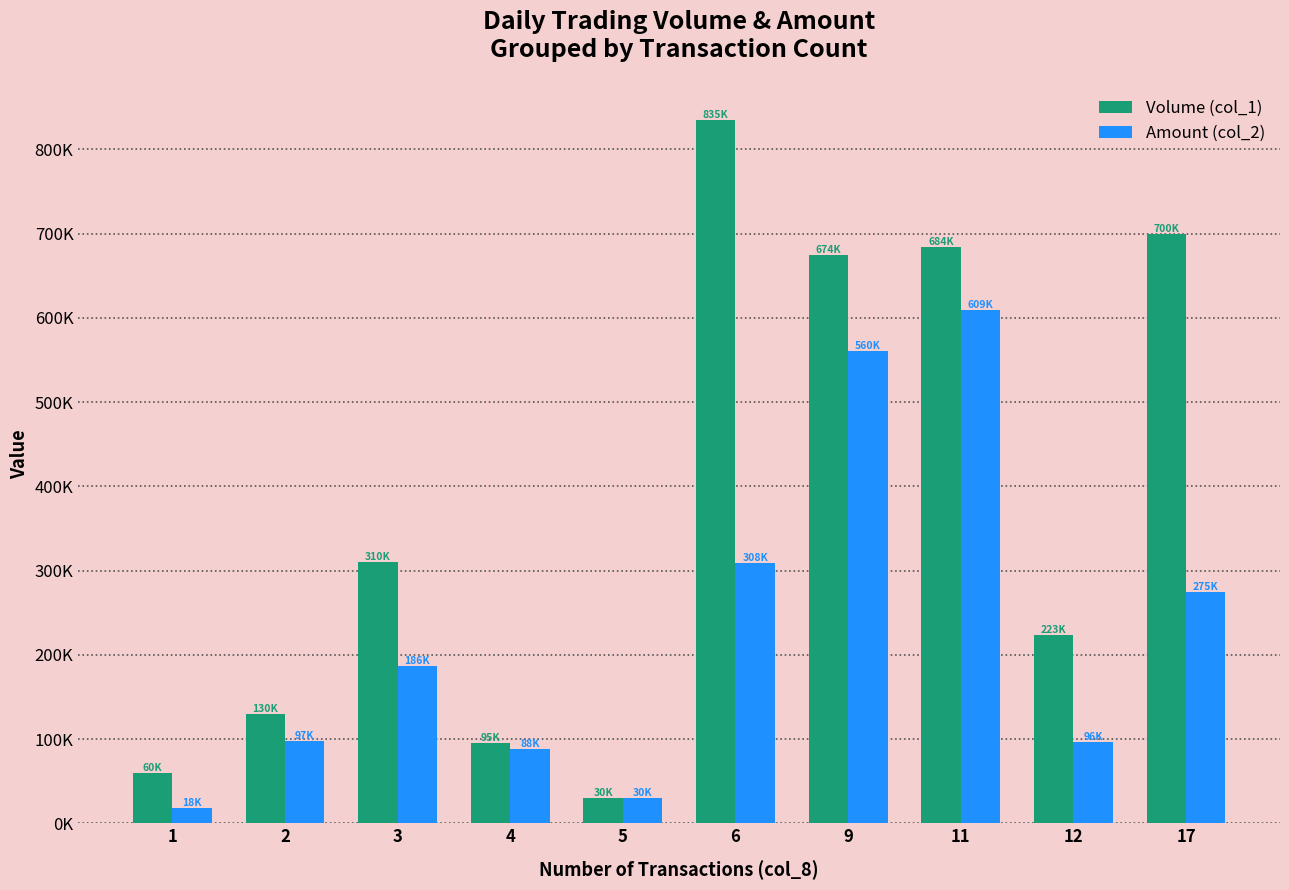

What are all the series names shown in the legend?

Volume (col_1), Amount (col_2)